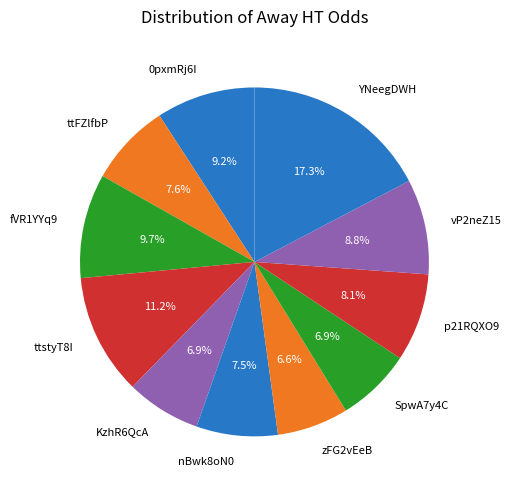

Between fVR1YYq9 and p21RQXO9, which is larger?

fVR1YYq9